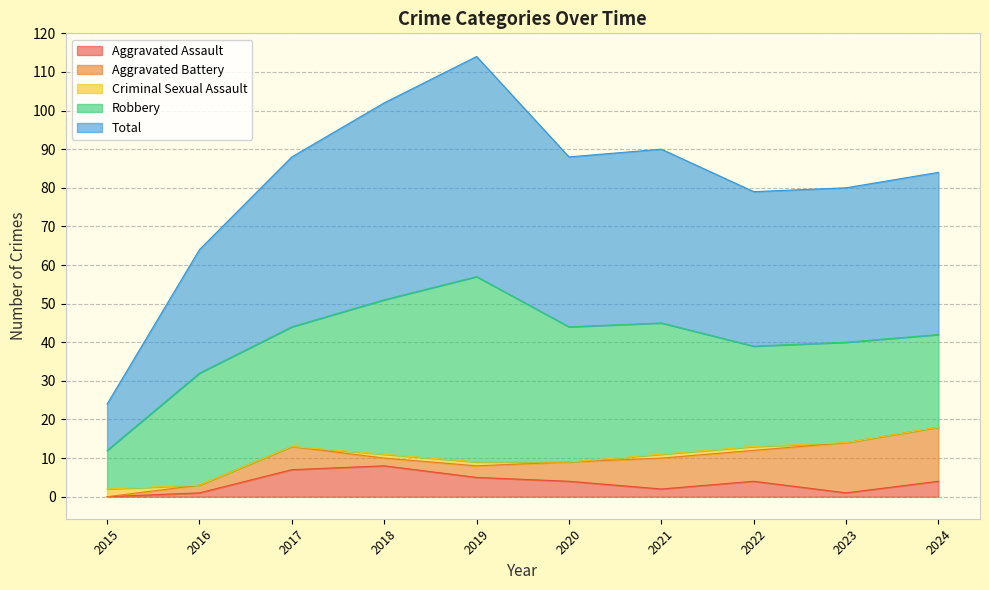

How many lines are shown in the chart?

5